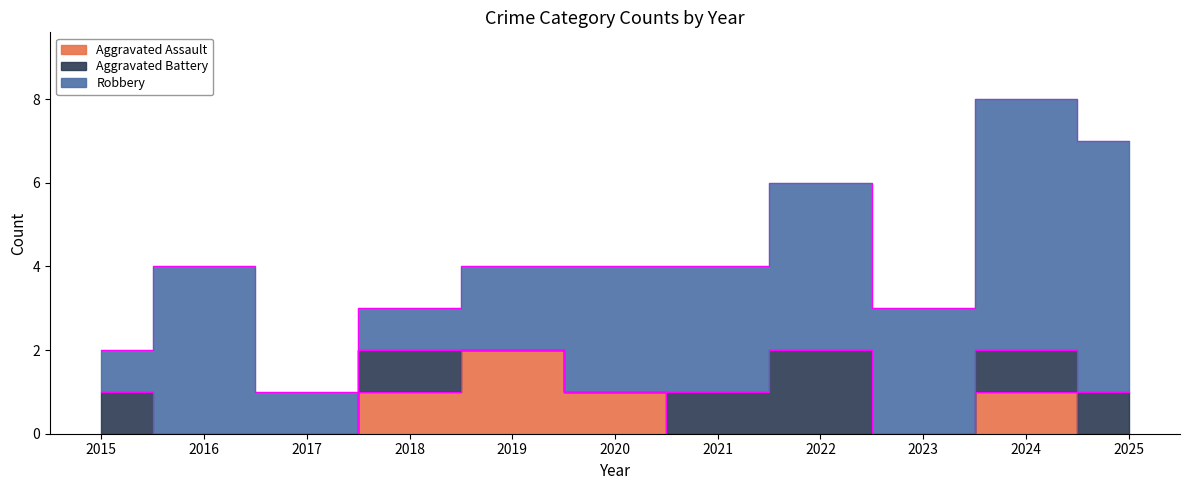

True or false: Aggravated Battery and Robbery intersect in this chart.

False